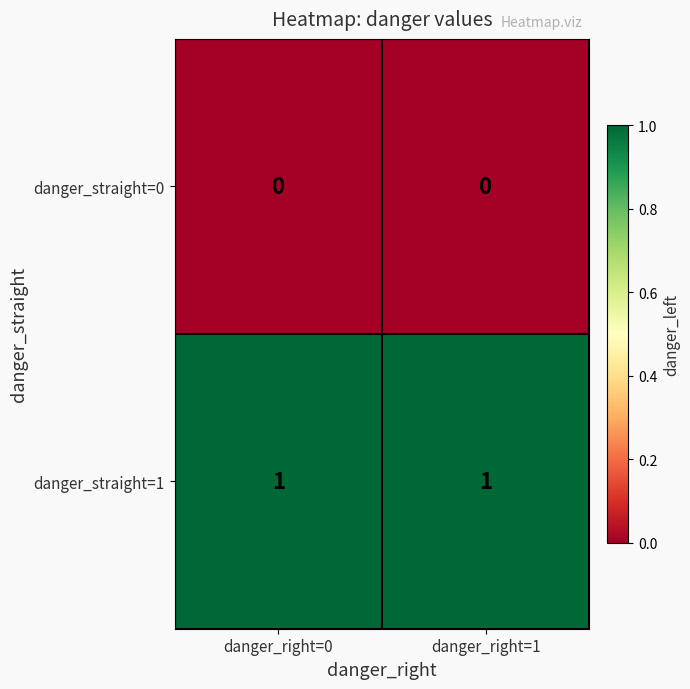

Is the value of danger_straight=0 at danger_right=1 greater than the value of danger_straight=1 at danger_right=0?

No